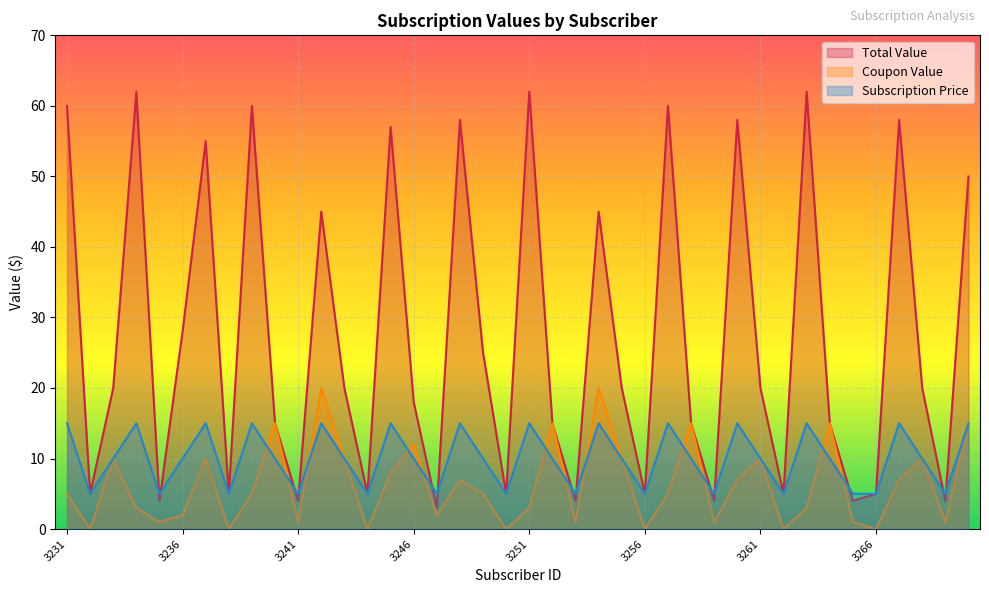

What is the value of the Total Value point at the 34th from the left?

15